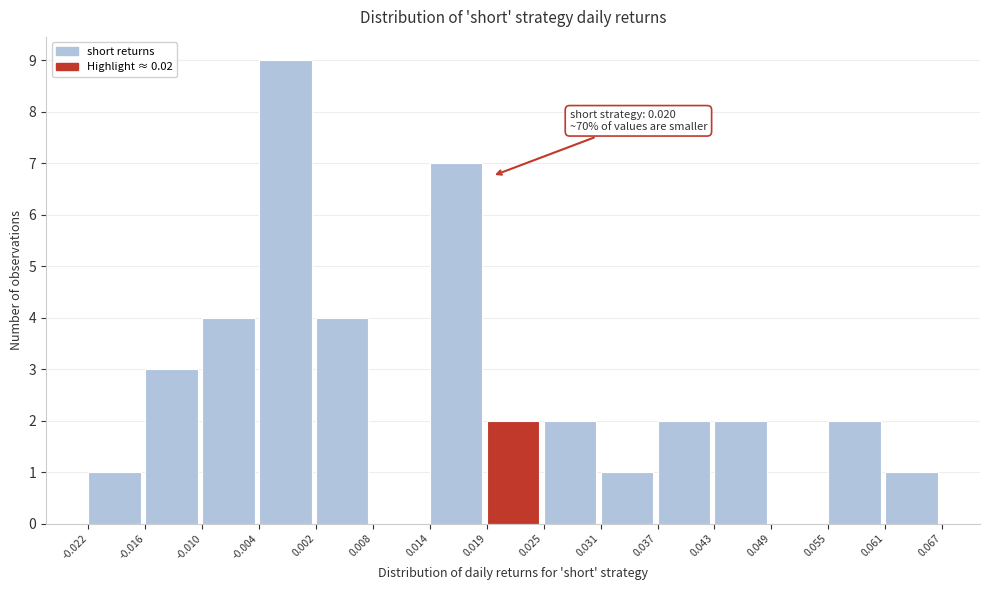

Which range on the x-axis has the tallest bar?

-0.004 to 0.002